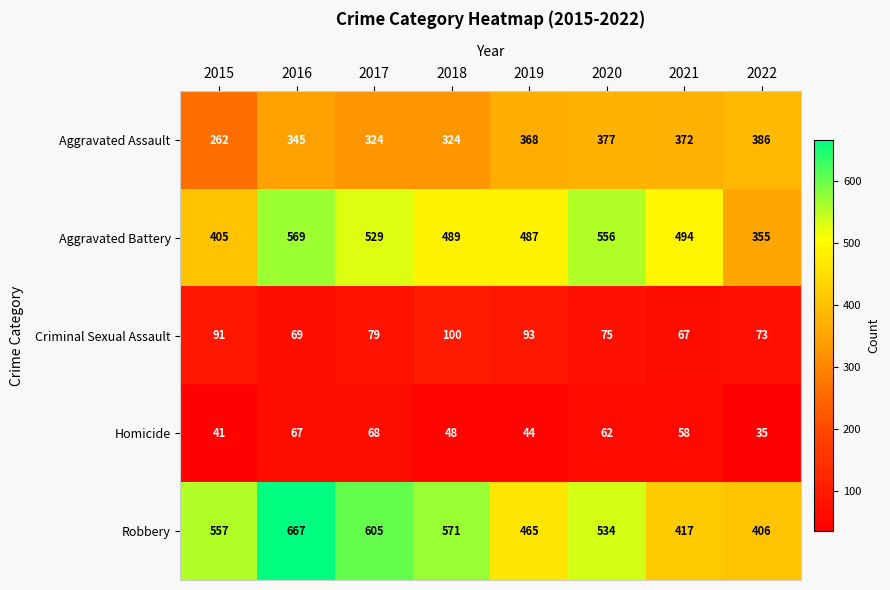

The Homicide series shows 46 at 2016. True or false?

False